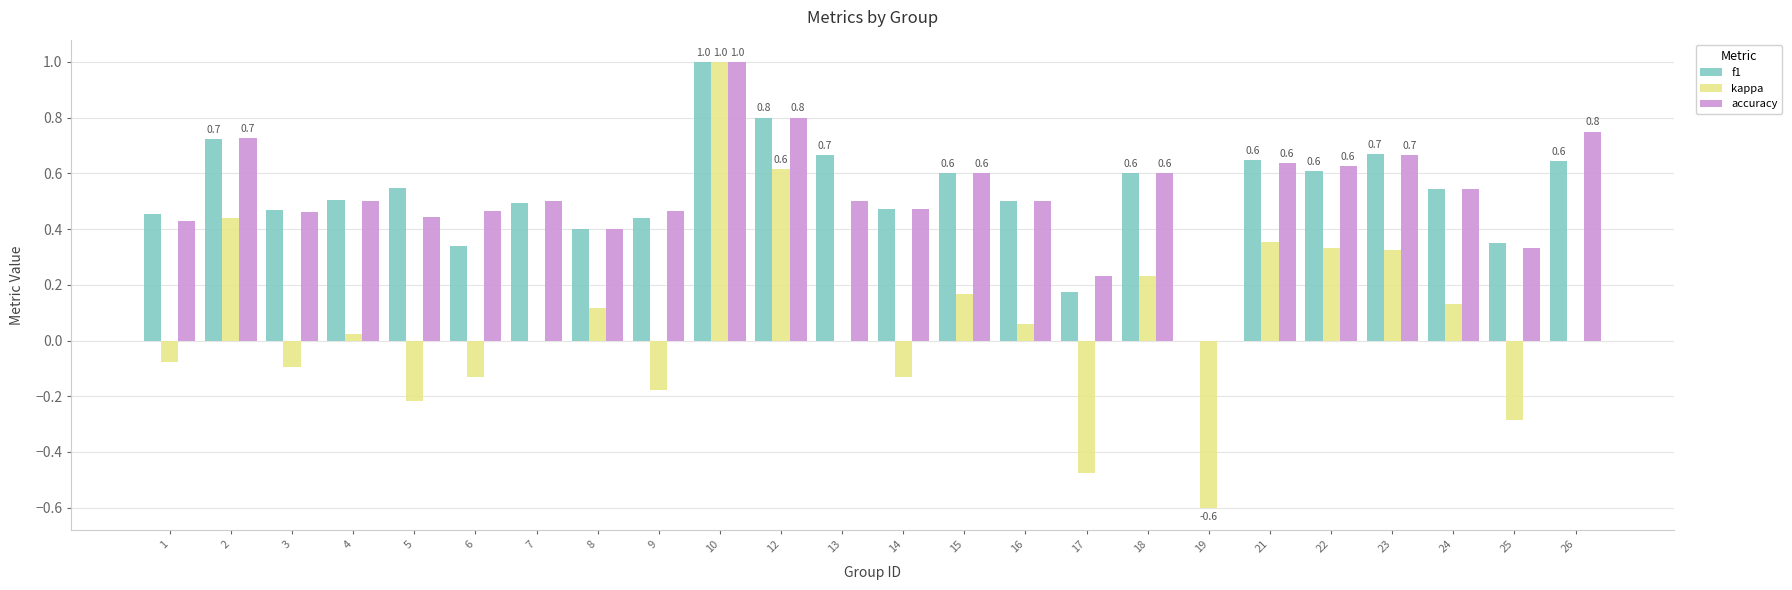

Is the value of f1 at 8 greater than the value of accuracy at 4?

No